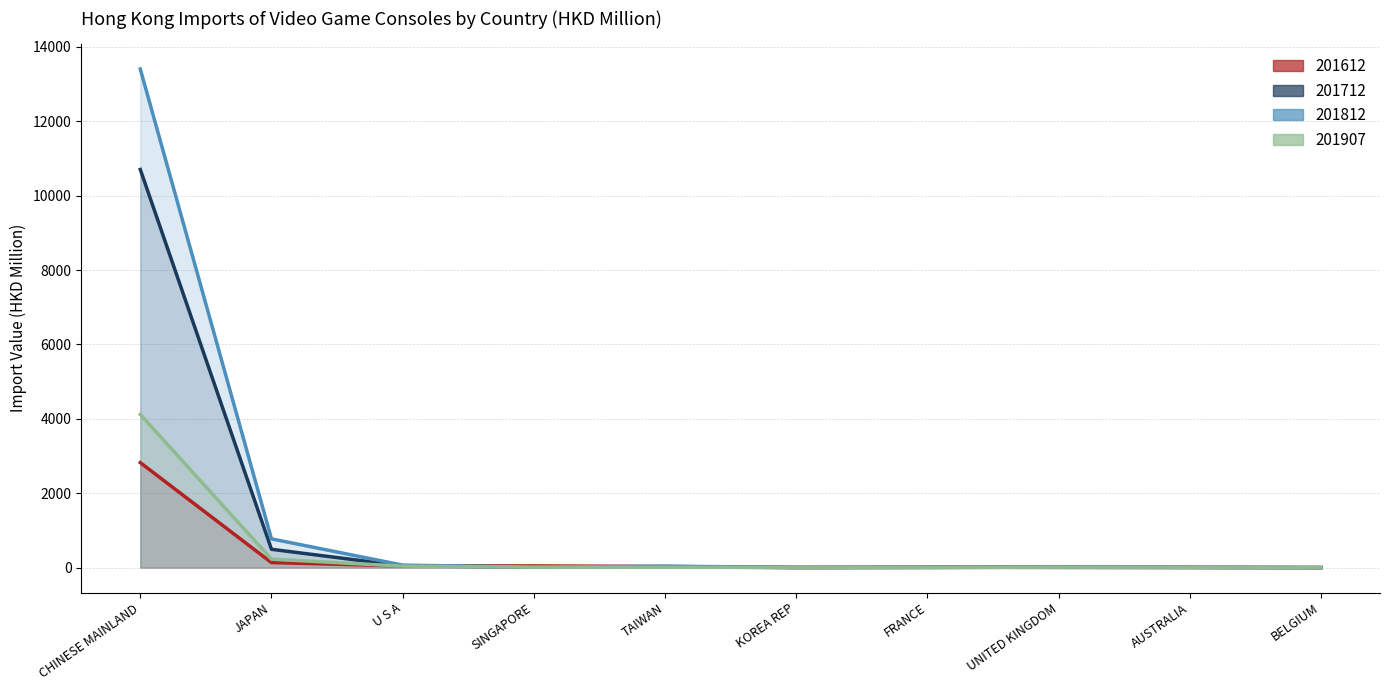

In 201612, how many points are lower than both neighbors (excluding endpoints)?

2